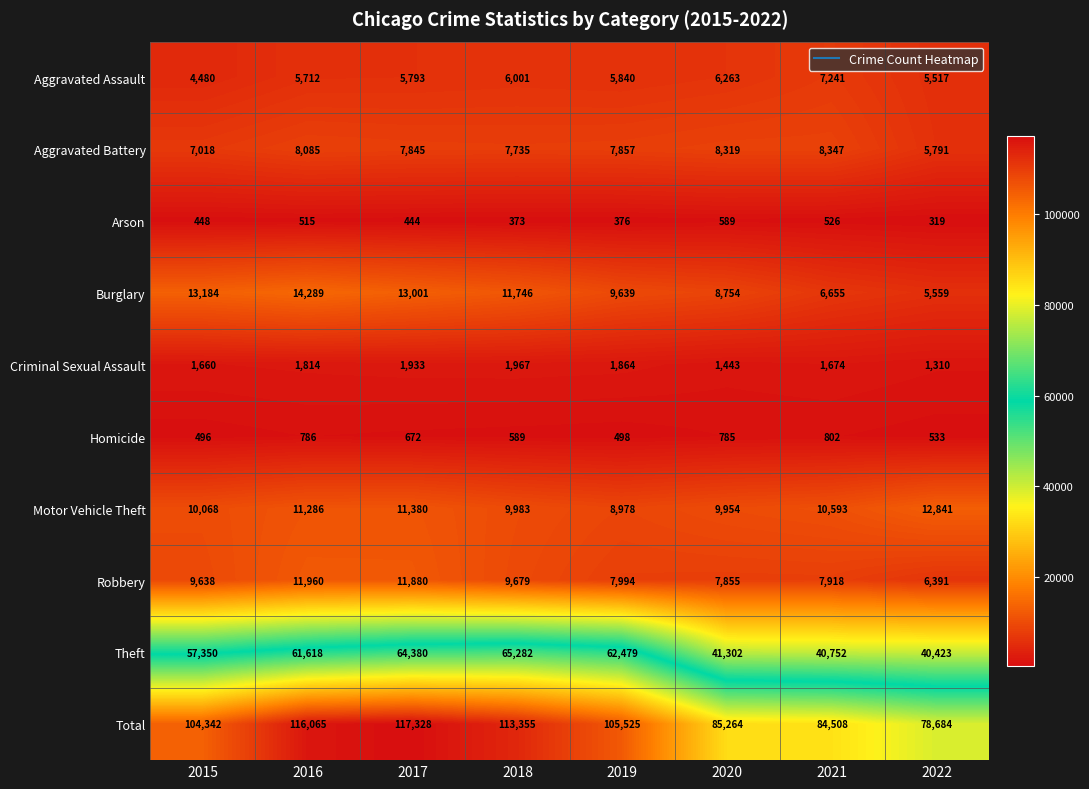

At which label does Aggravated Battery first exceed 7857?

2016